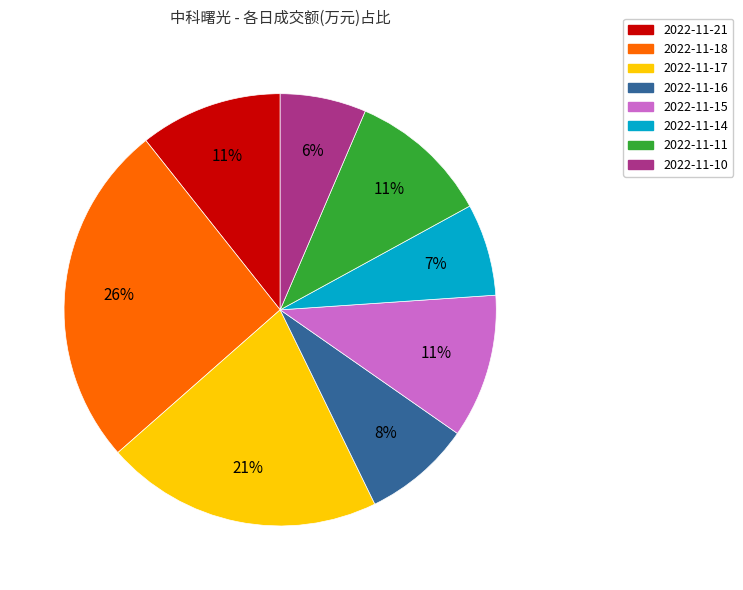

Is 2022-11-18 the majority of the pie?

No